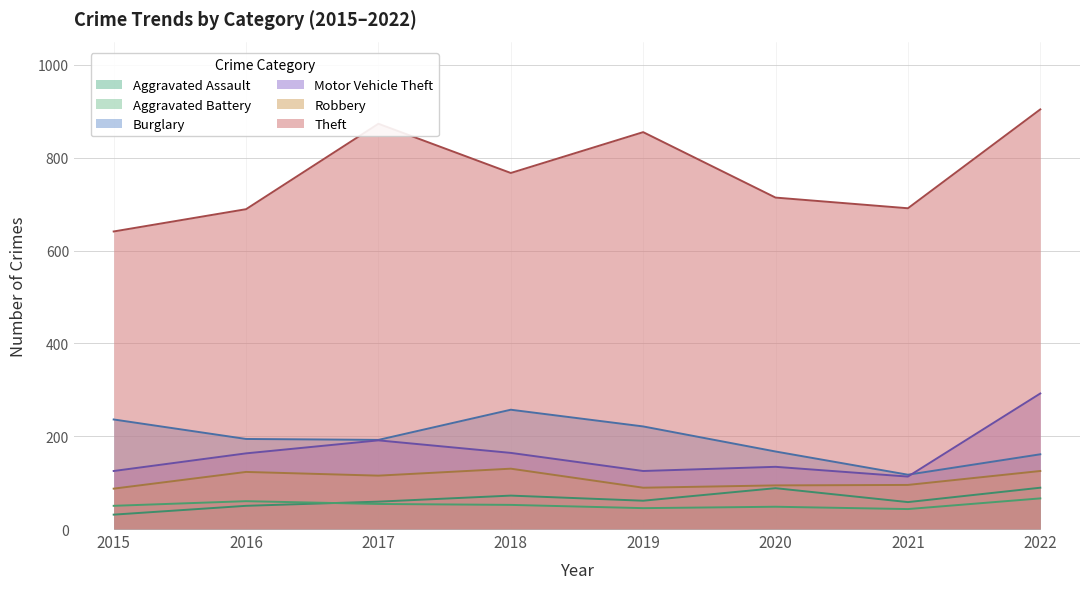

Reading left to right, list all the values displayed in this chart.

Aggravated Assault: 31	50	59	72	61	88	58	89
Aggravated Battery: 50	60	54	52	45	48	43	66
Burglary: 236	194	192	257	221	167	117	161
Motor Vehicle Theft: 125	163	191	164	125	134	113	292
Robbery: 87	123	115	130	89	94	95	125
Theft: 641	689	873	767	855	714	691	904